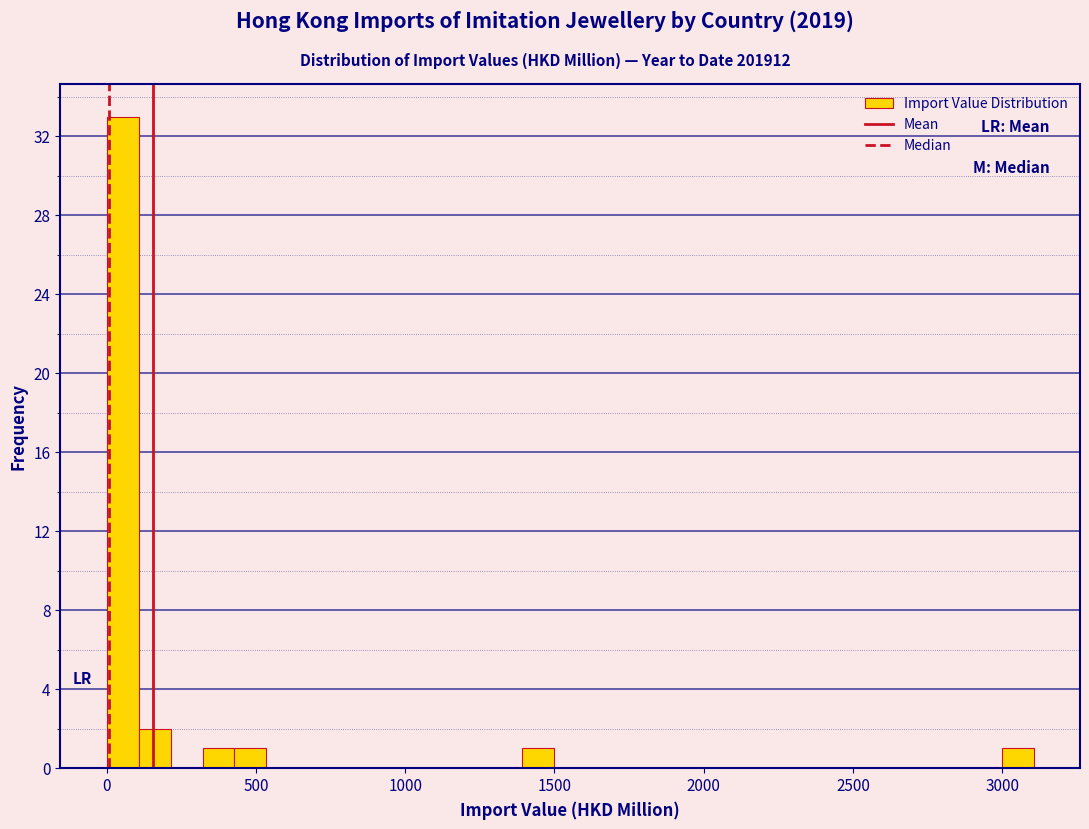

Around what value on the x-axis is the tallest bar? Give the approximate position of its centre, as read against the axis.

50